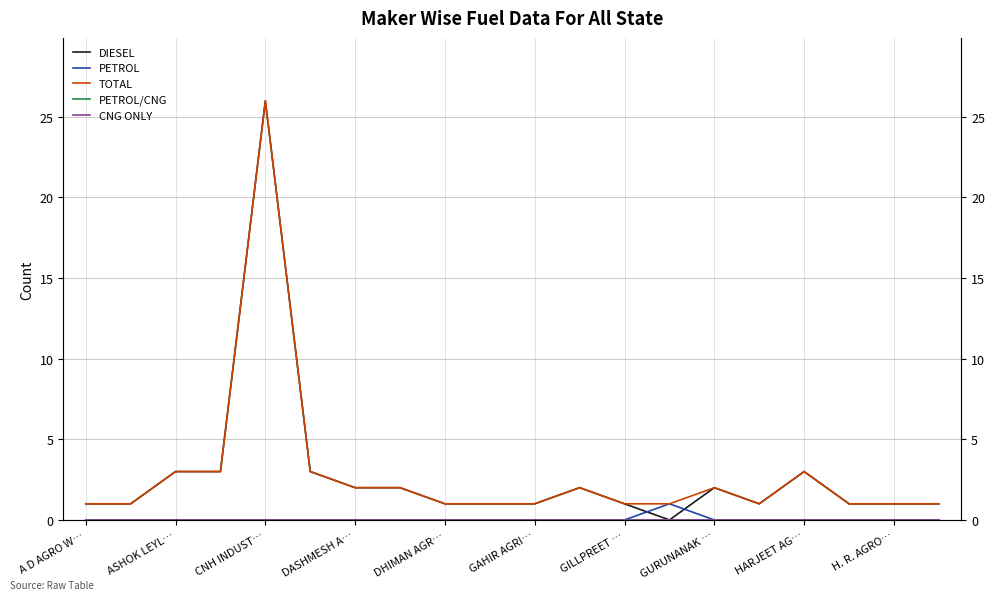

How many lines are shown in the chart?

5